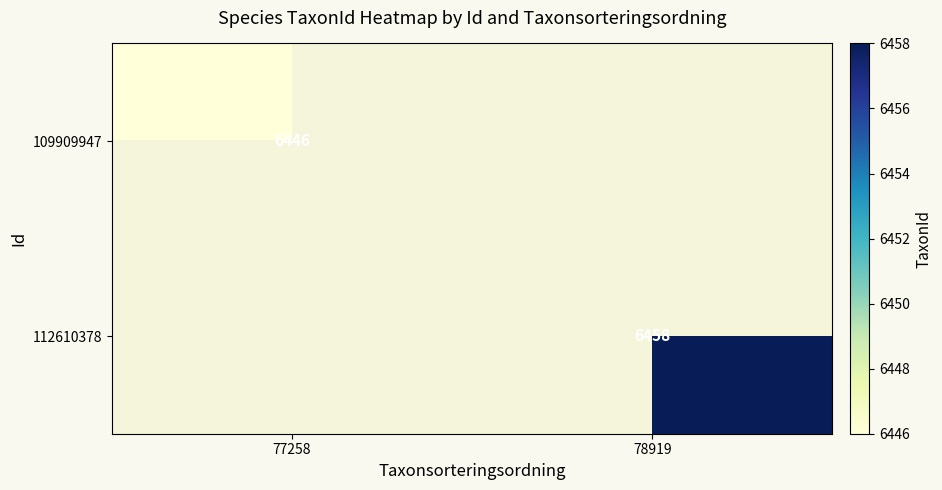

Is the value of 109909947 at 77258 greater than the value of 112610378 at 78919?

No